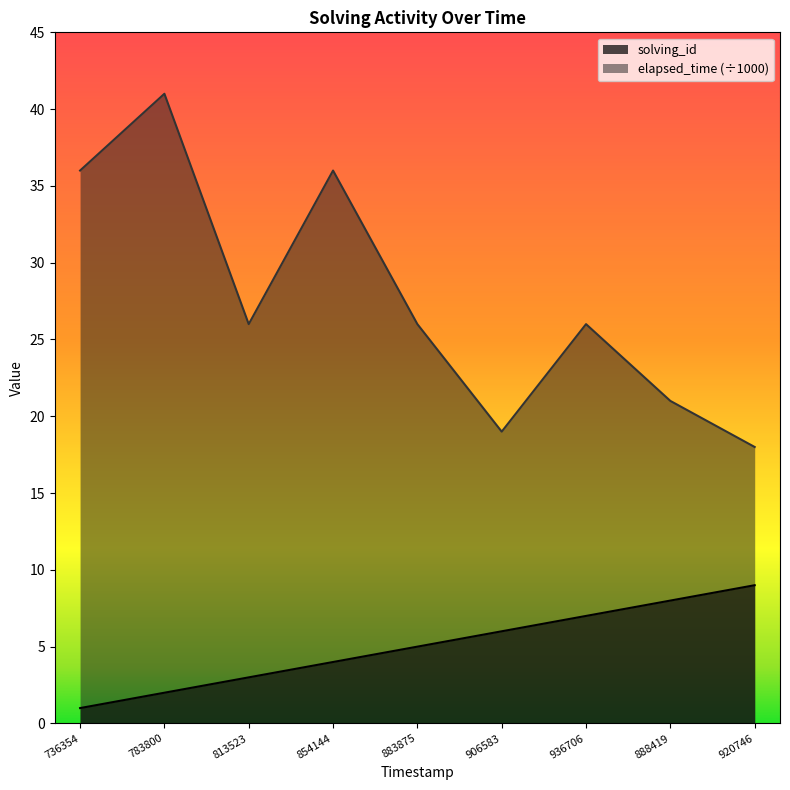

Read the solving_id value at 920746.

9